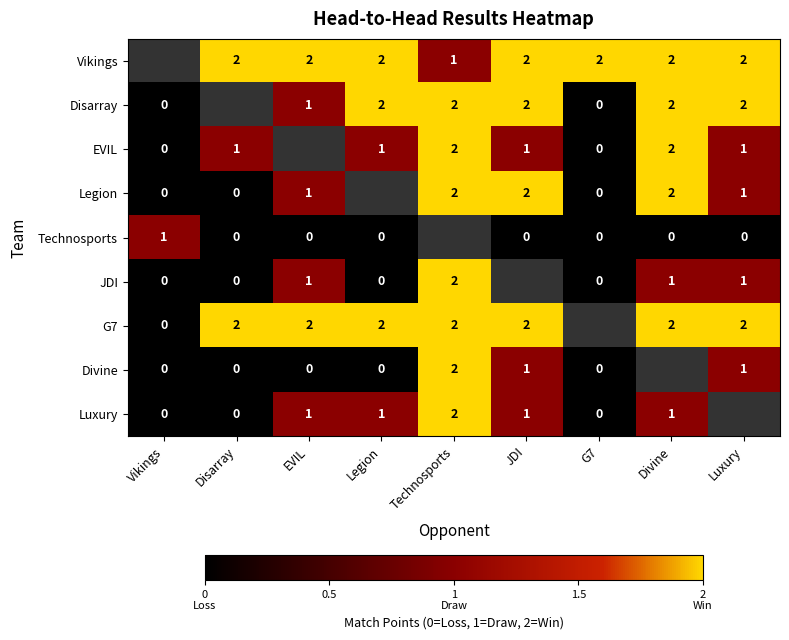

The EVIL series shows 1 at Divine. True or false?

False